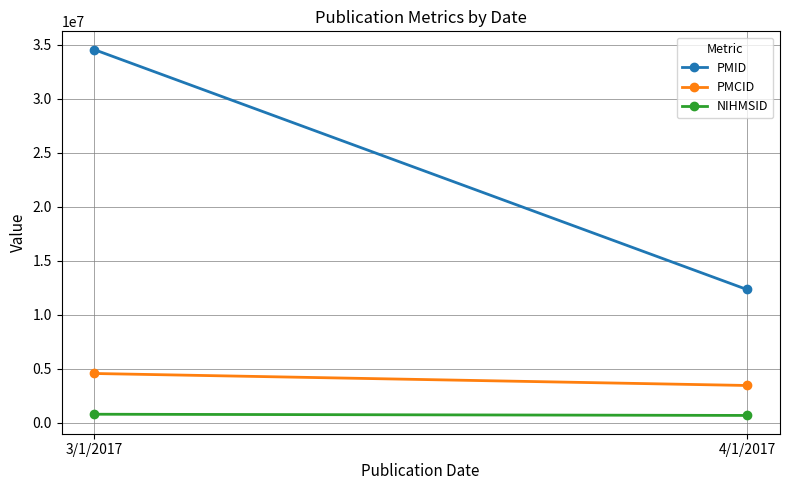

What is the smallest value displayed?

678678